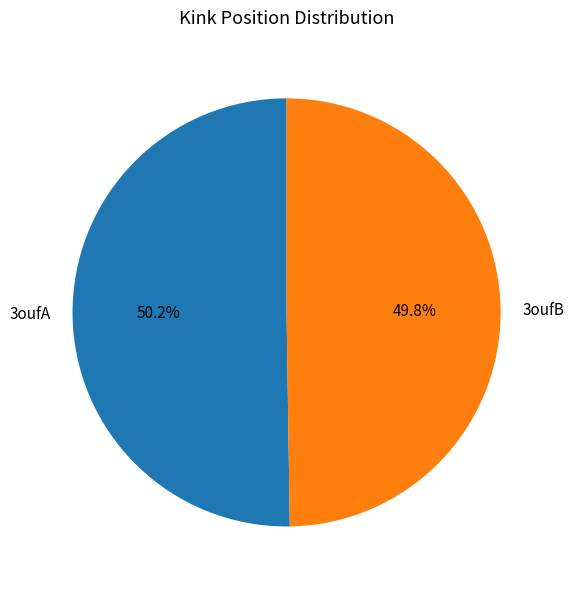

How much of the chart is everything except 3oufA?

49.8%